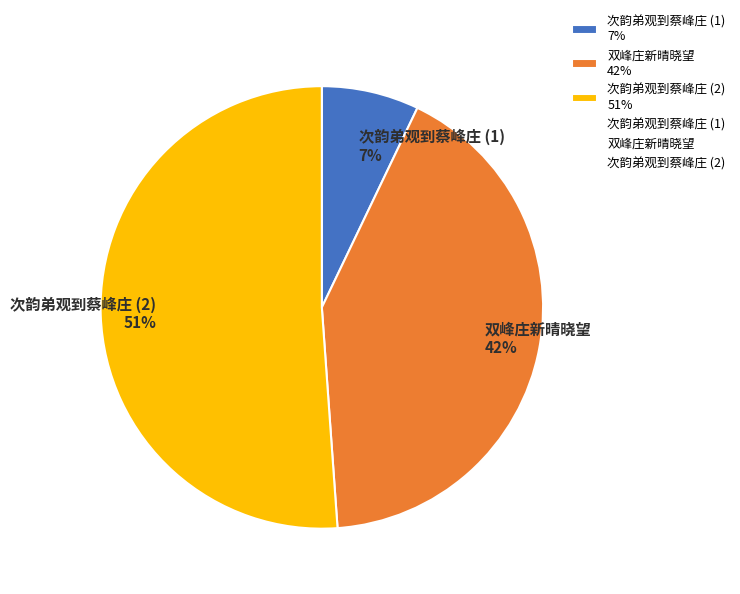

Between 次韵弟观到蔡峰庄 (2) 51% and 双峰庄新晴晓望 42%, which is larger?

次韵弟观到蔡峰庄 (2) 51%